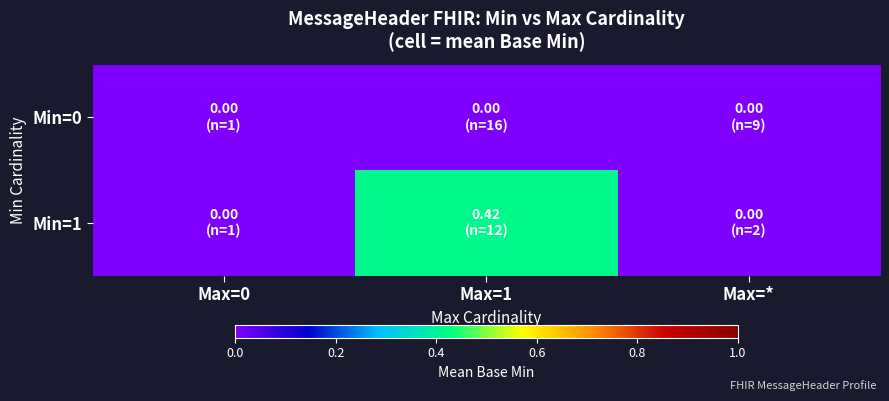

Reading right to left, transcribe all the data shown in this chart.

Min=0: Max=*=0.0	Max=1=0.0	Max=0=0.0
Min=1: Max=*=0.0	Max=1=0.4	Max=0=0.0